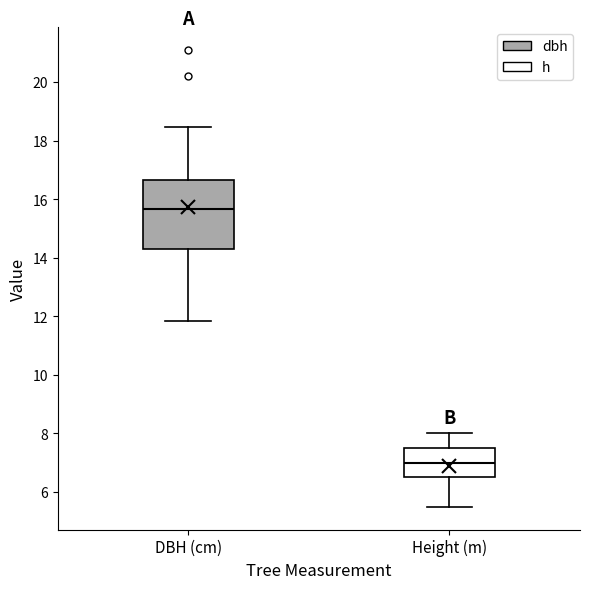

Which box is the tallest, from its lower edge to its upper edge?

DBH (cm)